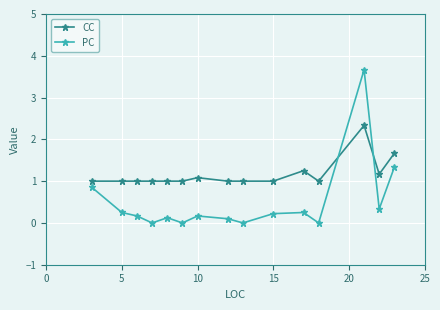

What is the sum of all CC values?

17.5